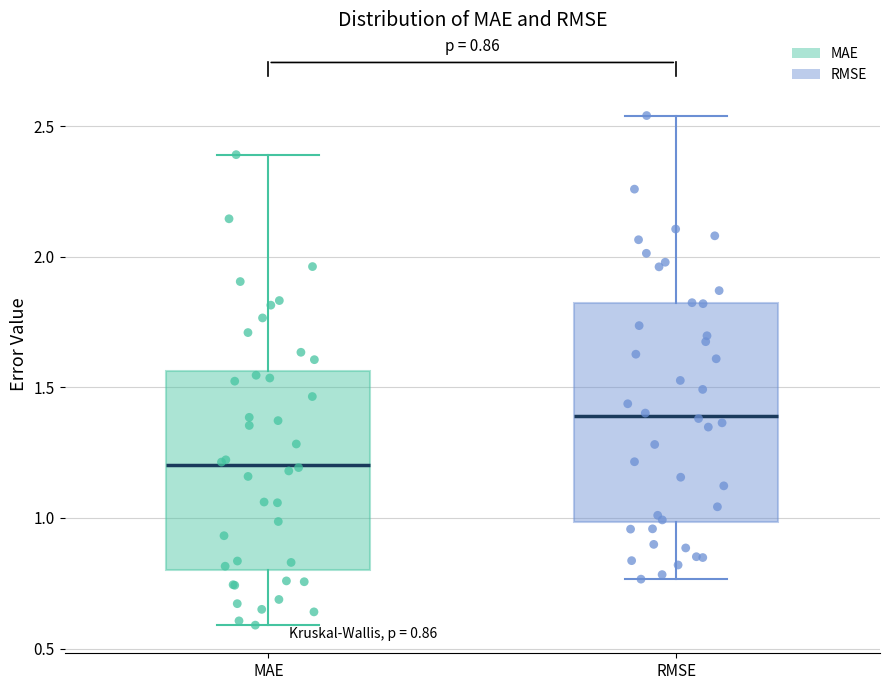

Which box has the highest median line?

RMSE